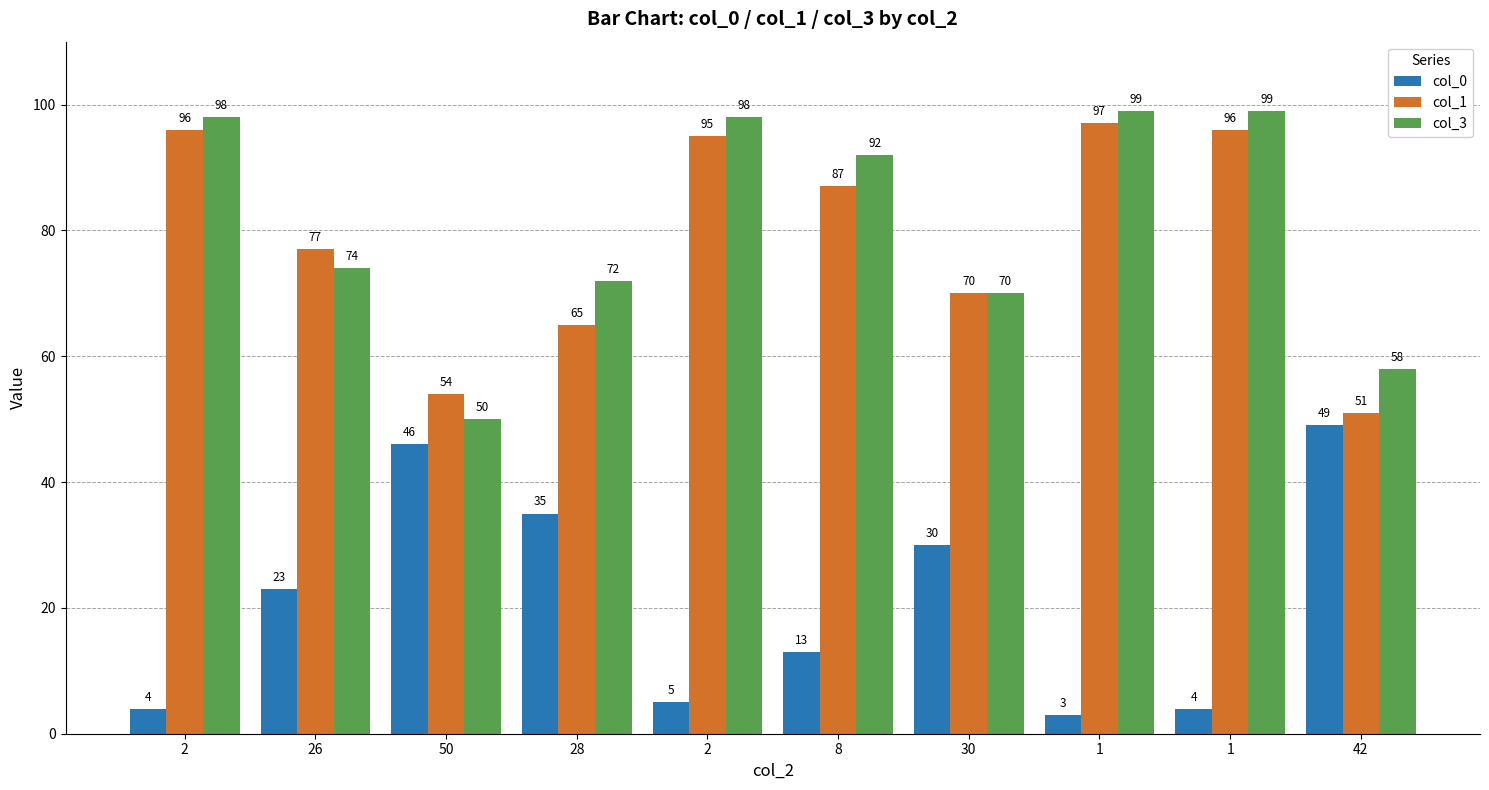

At how many categories does at least one series exceed 6?

10